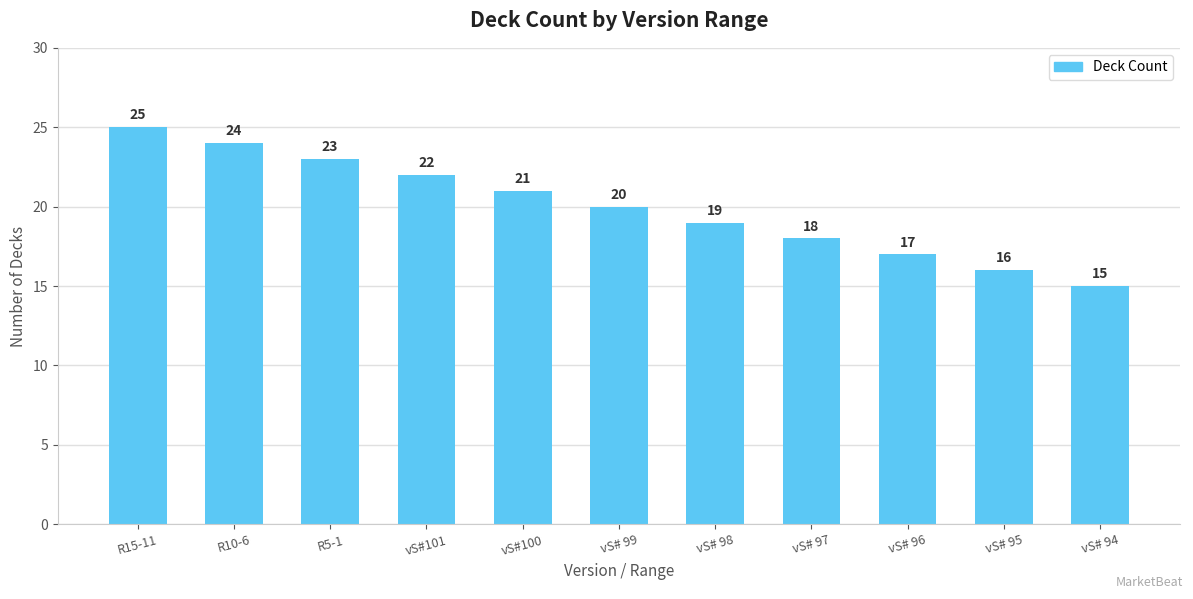

How many series are shown in this chart?

1